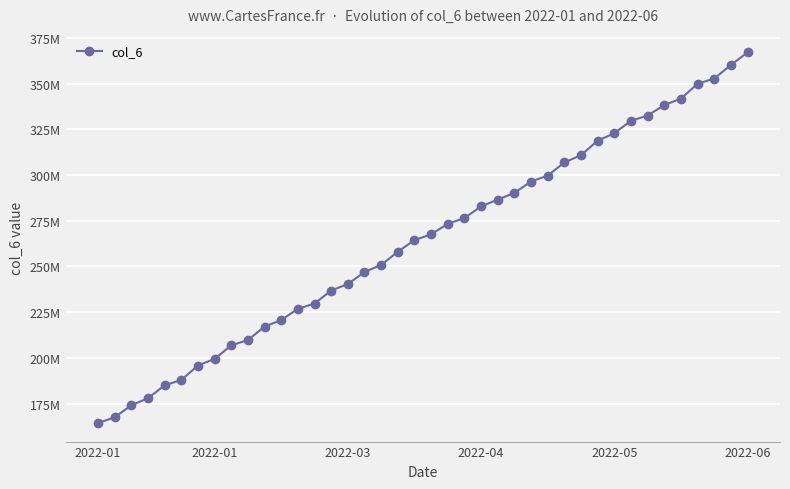

Does the chart have visible grid lines?

Yes